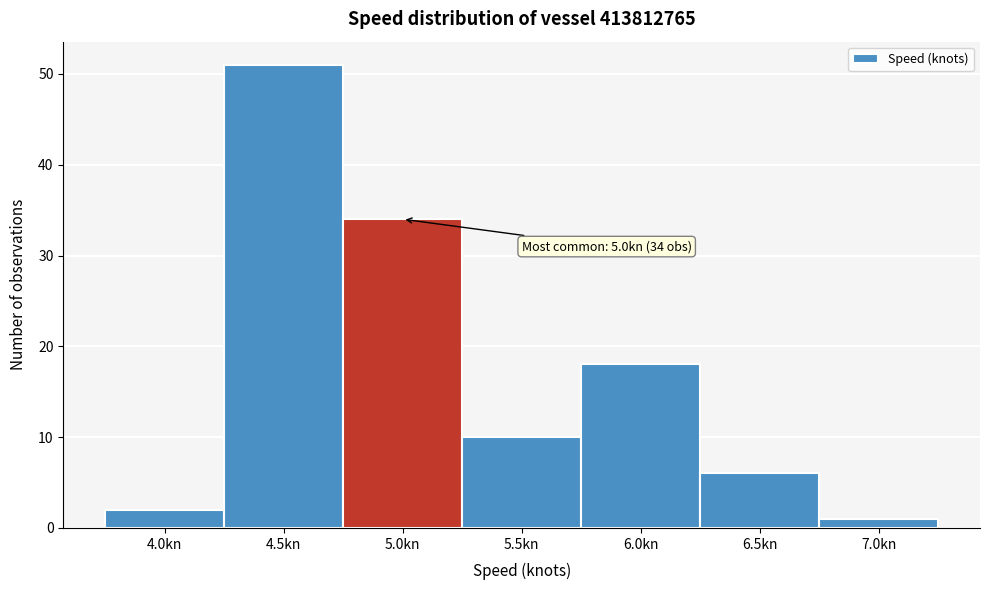

Reading left to right, extract all data points from this chart.

2	51	34	10	18	6	1